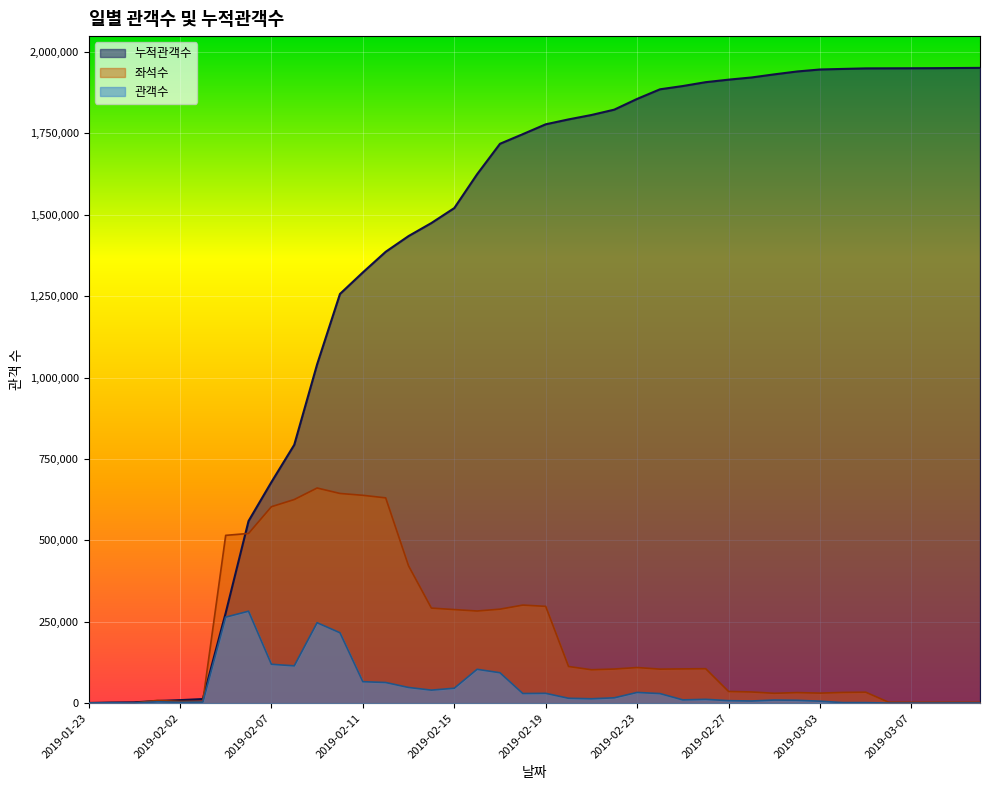

What is the label of the 9th point from the left?

2019-02-07